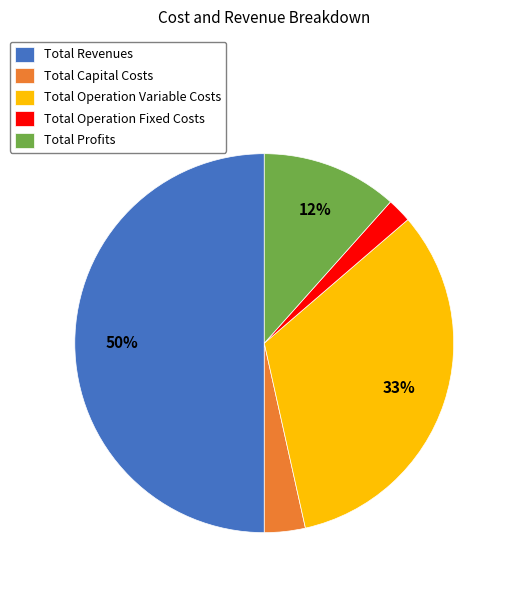

Rank the categories by value from highest to lowest.

Total Revenues, Total Operation Variable Costs, Total Profits, Total Capital Costs, Total Operation Fixed Costs